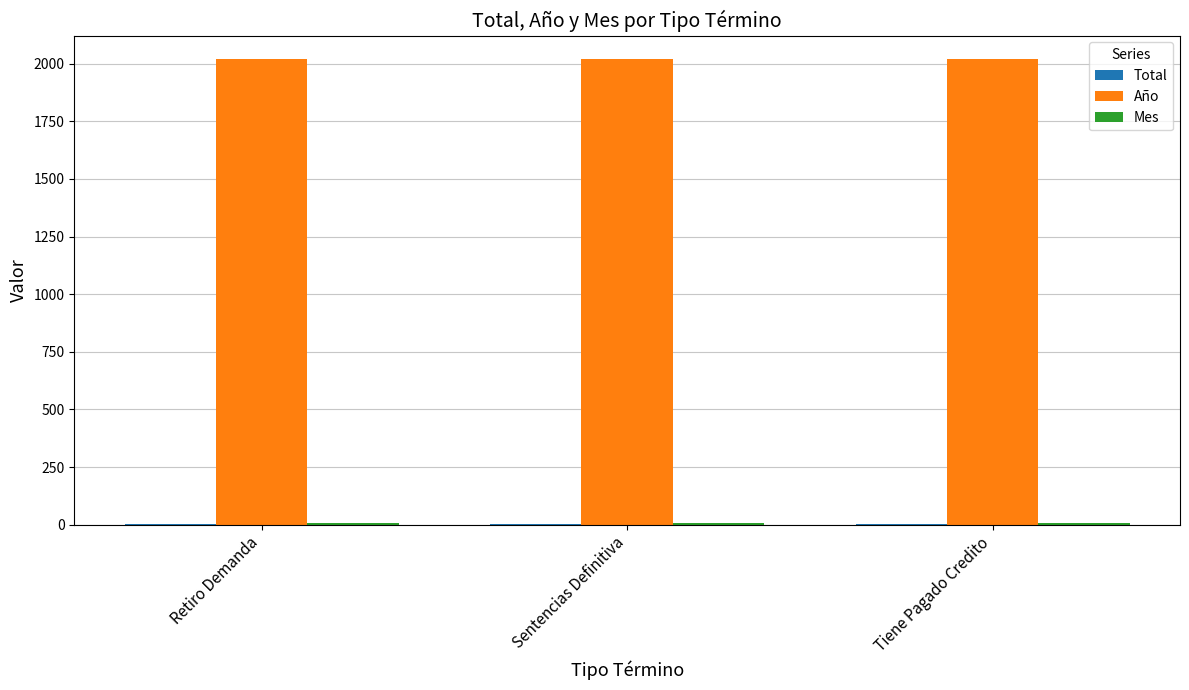

The value of Año at Sentencias Definitiva is 2021. True or false?

True